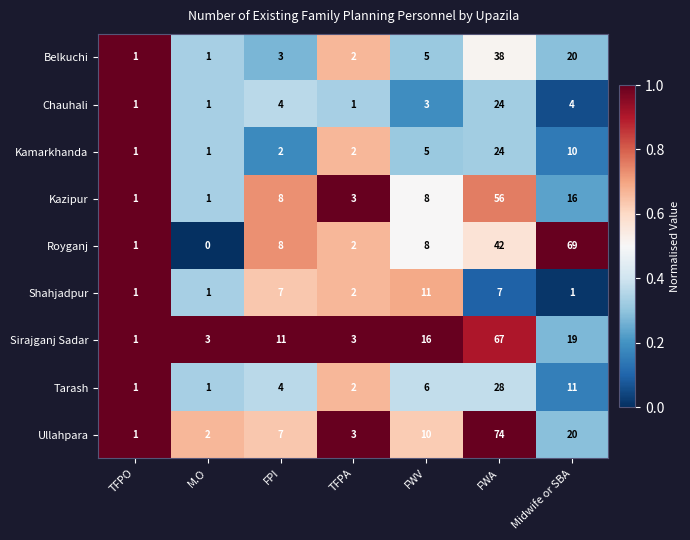

Where is Belkuchi nearest to the value 19?

Midwife or SBA